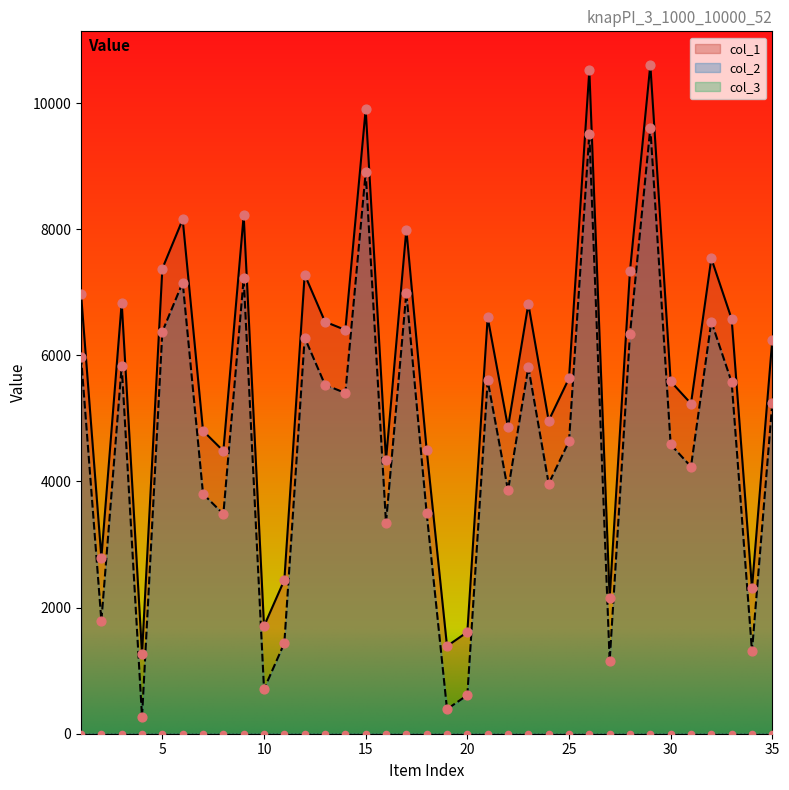

True or false: col_1 and col_2 cross at least once.

False